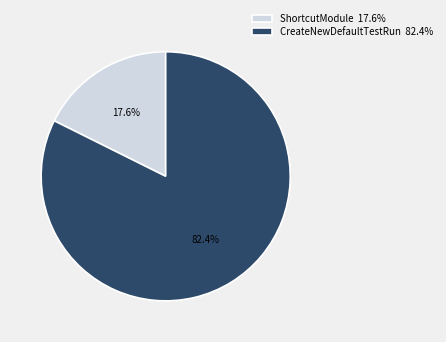

Is there a majority slice in this chart?

Yes